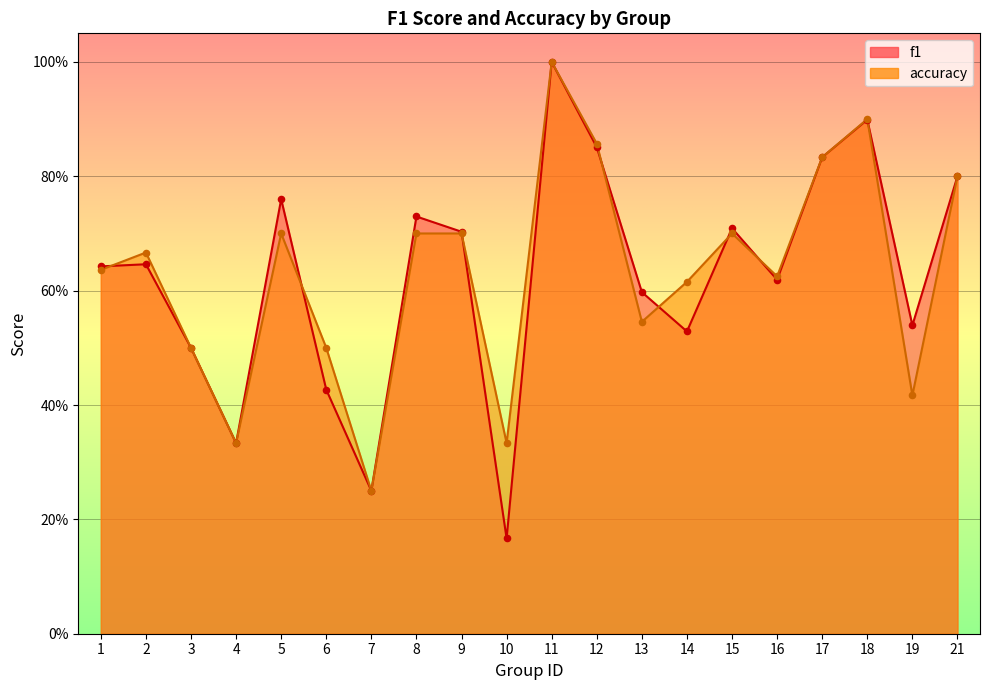

Which series contains the highest Y value?

f1